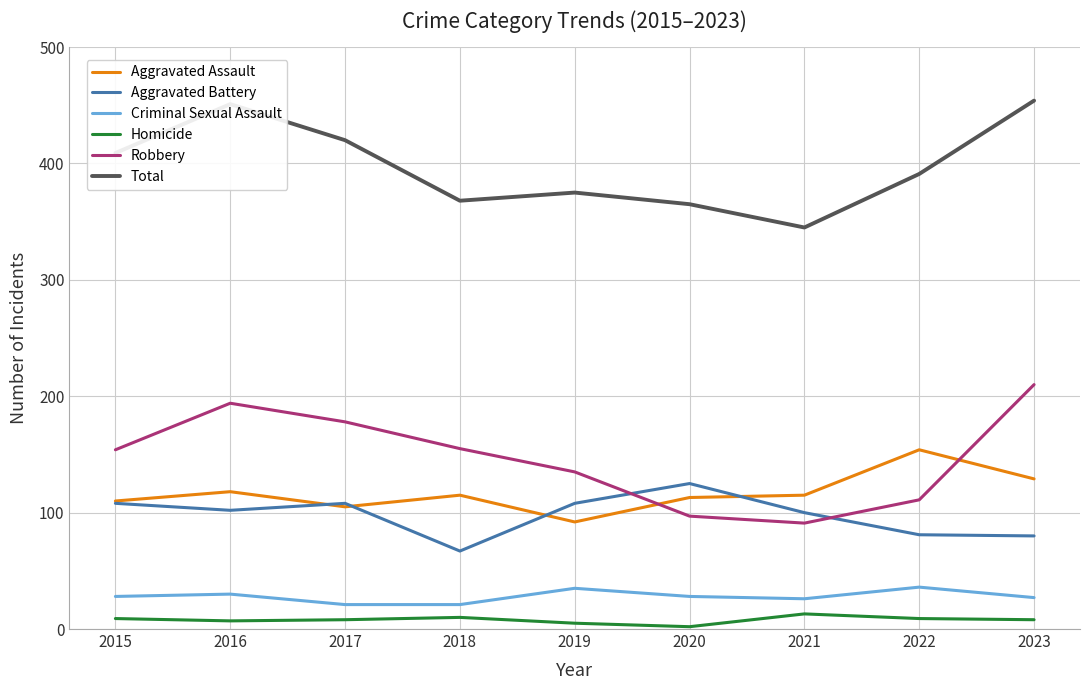

In Criminal Sexual Assault, how many points are higher than both neighbors (excluding endpoints)?

3